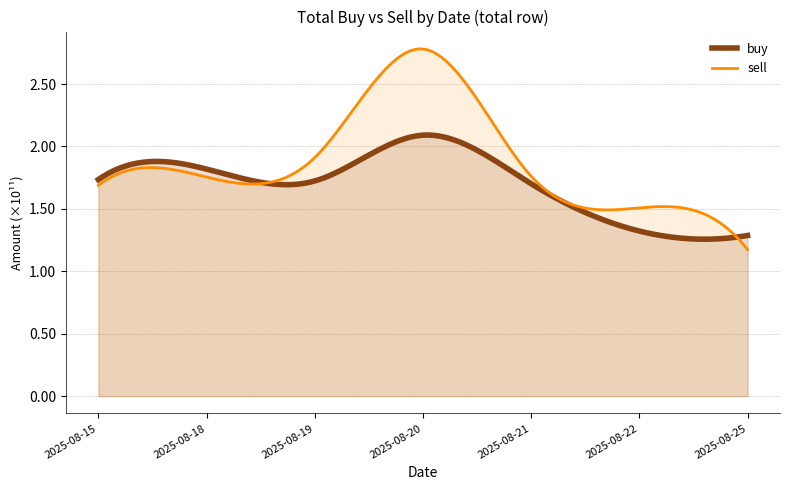

Where is the first local maximum for buy?

2025-08-18